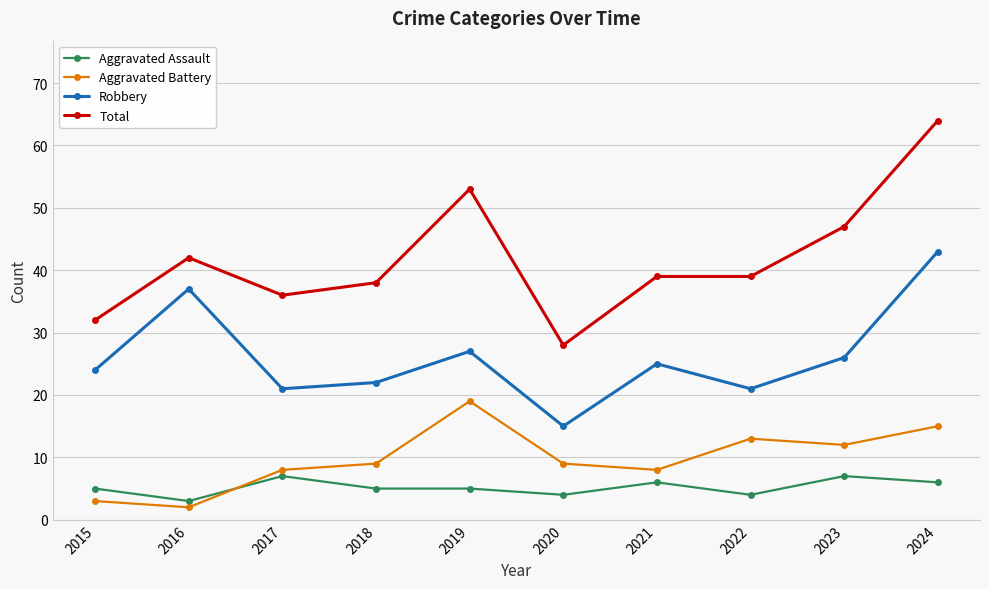

True or false: Aggravated Battery and Robbery intersect in this chart.

False